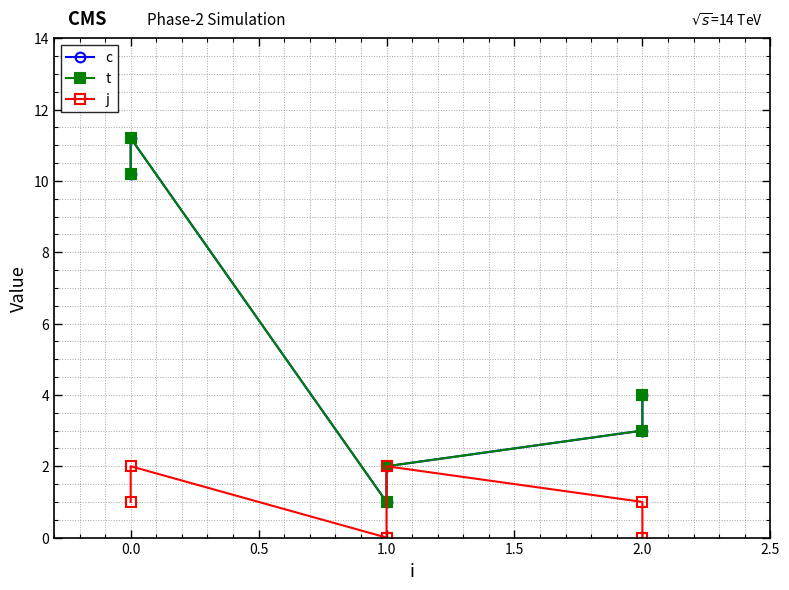

True or false: j has more than 1 interior local peaks.

True